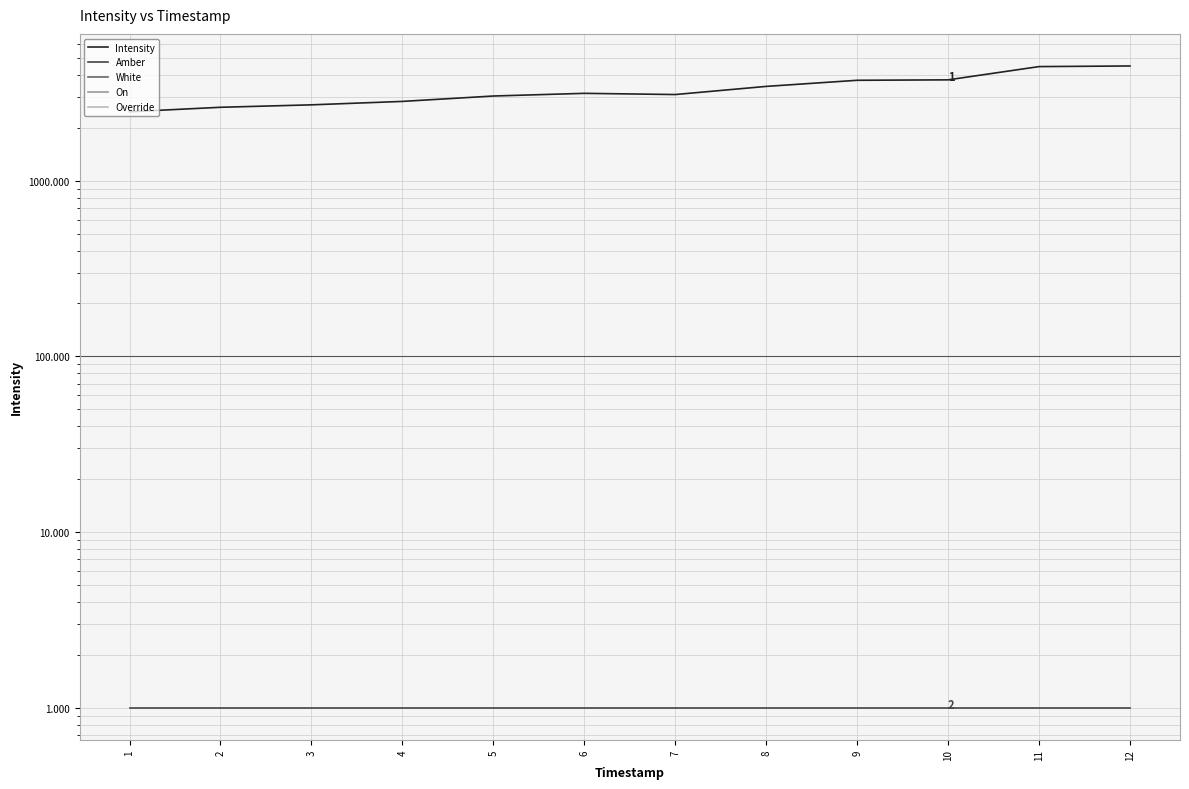

Which series has the largest total across all categories?

Intensity